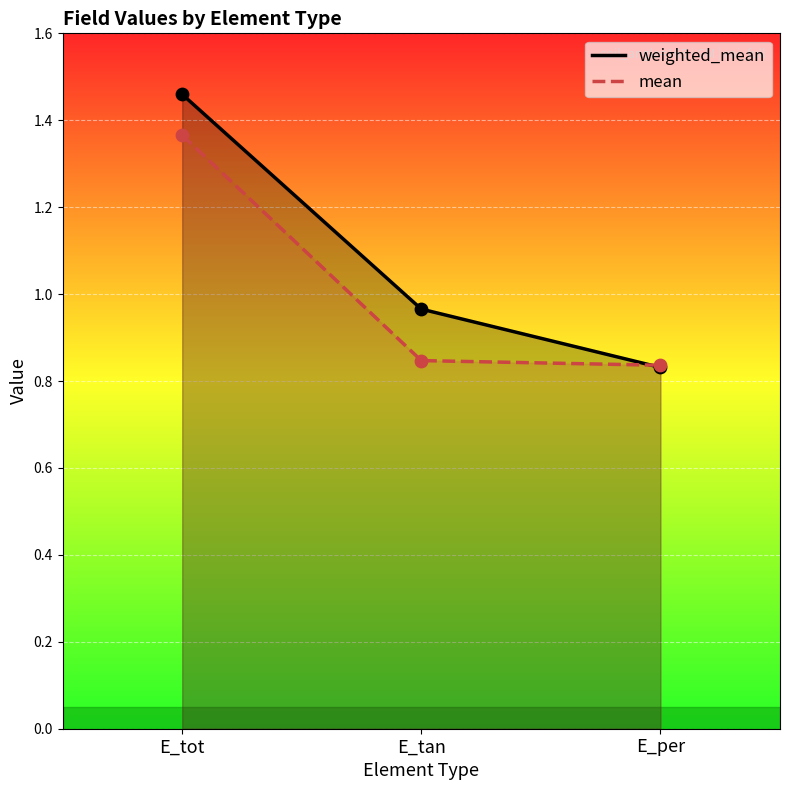

Which series has the largest total across all categories?

weighted_mean